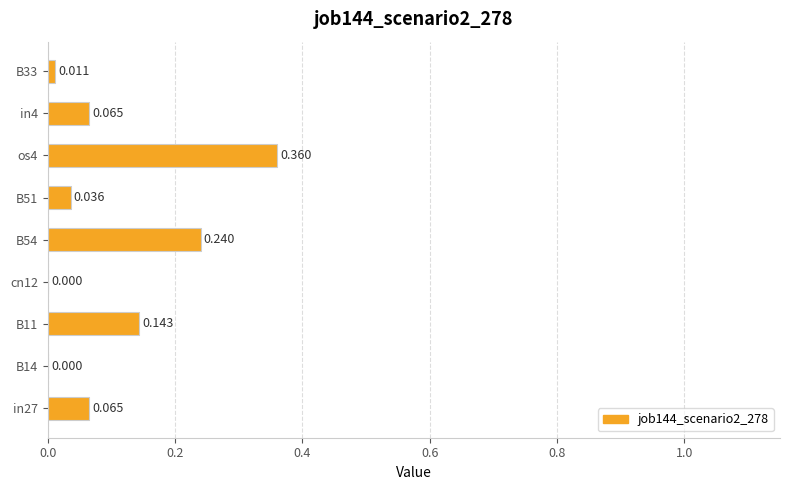

Are the bars horizontal?

Yes